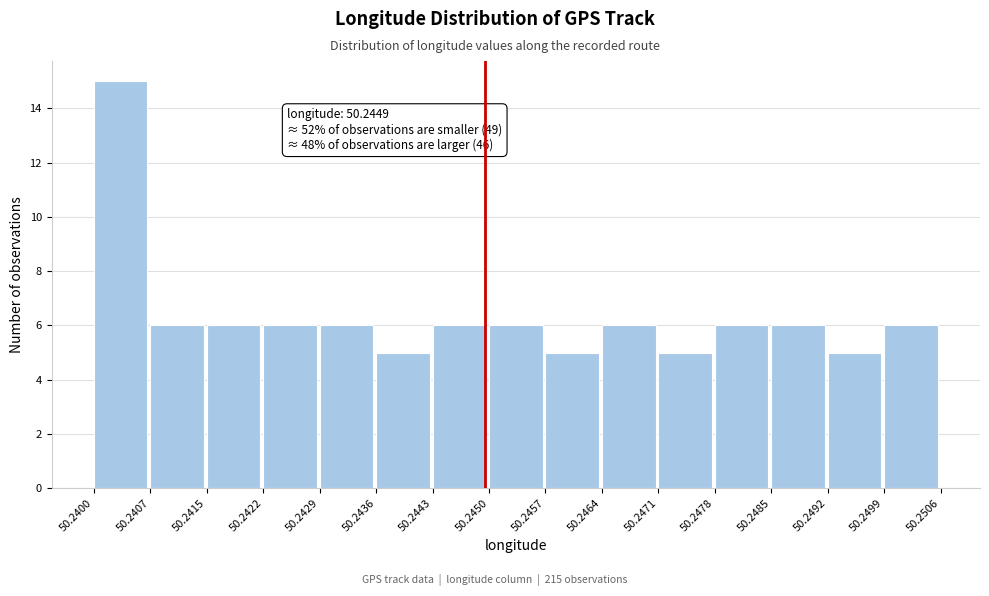

Over which range of the x-axis is the bar tallest?

50.2400 to 50.2407